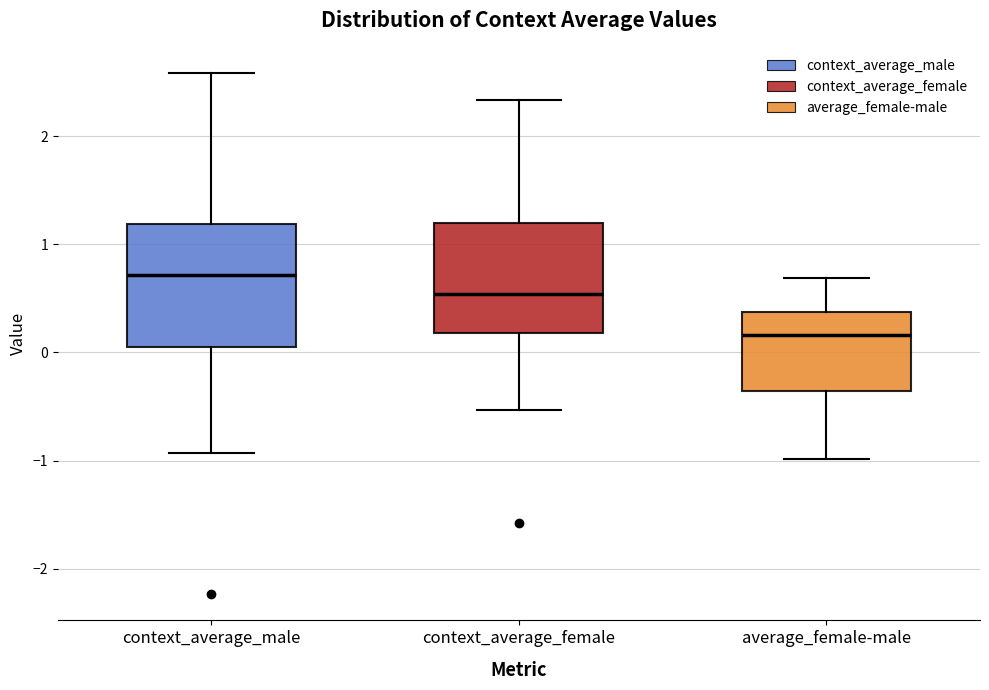

Reading left to right, read every box against the y-axis: the position of its median line, the range the box covers, and the ends of its whiskers. The values are not printed on the chart, so give them approximately, as read against the axis.

context_average_male: median 0.7, box 0.1 to 1.2, whiskers -0.9 to 2.6
context_average_female: median 0.5, box 0.2 to 1.2, whiskers -0.5 to 2.3
average_female-male: median 0.2, box -0.4 to 0.4, whiskers -1.0 to 0.7